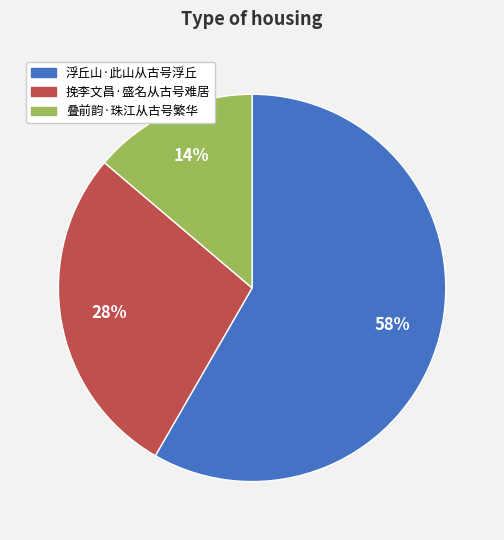

To the nearest percent, what is the difference between the 挽李文昌·盛名从古号难居 and 浮丘山·此山从古号浮丘 slice percentages?

30%